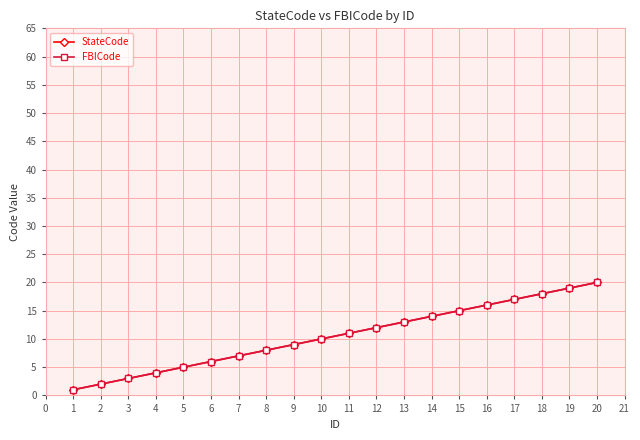

Reading left to right, list all the values displayed in this chart.

StateCode: 1	2	3	4	5	6	7	8	9	10	11	12	13	14	15	16	17	18	19	20
FBICode: 1	2	3	4	5	6	7	8	9	10	11	12	13	14	15	16	17	18	19	20